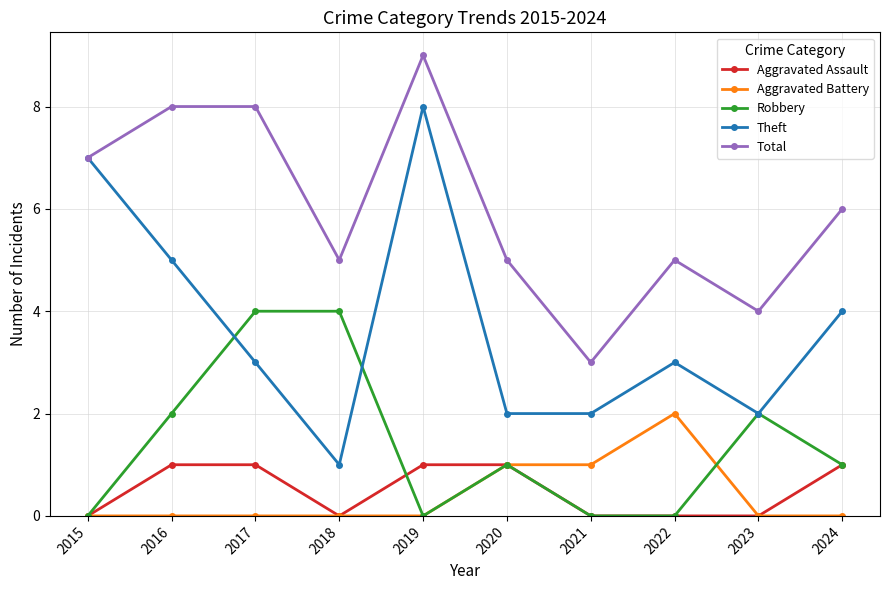

Rank the series by their maximum value, from highest to lowest.

Total, Theft, Robbery, Aggravated Battery, Aggravated Assault